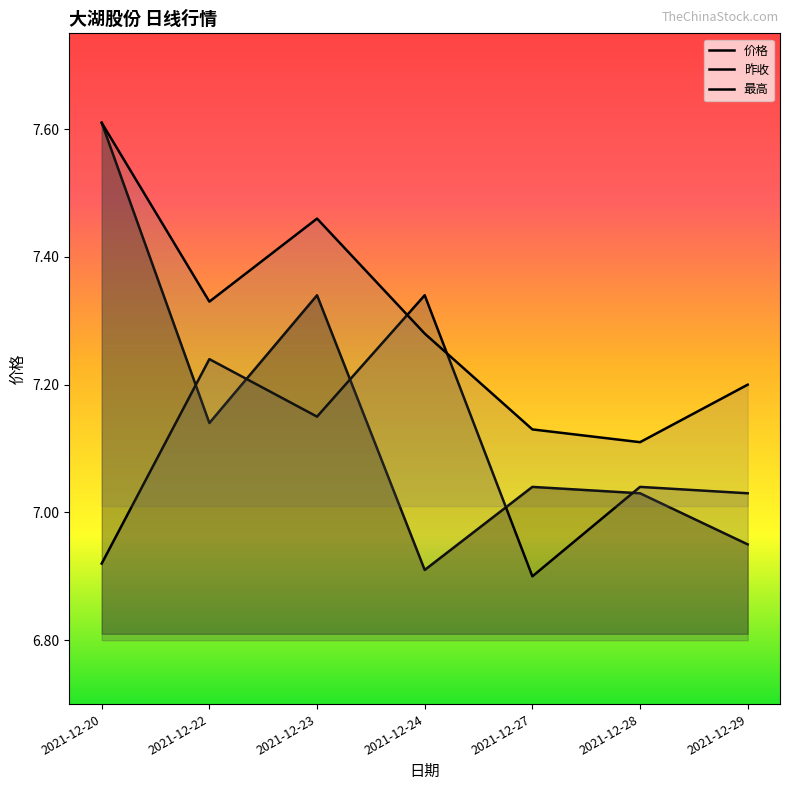

Between which two adjacent categories do 最高 and 昨收 first intersect?

2021-12-23 and 2021-12-24